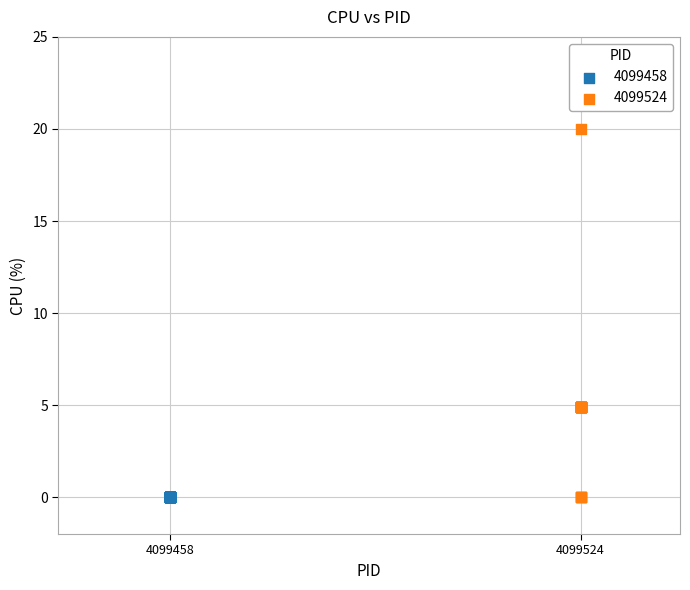

Which series contains the highest Y value?

4099524